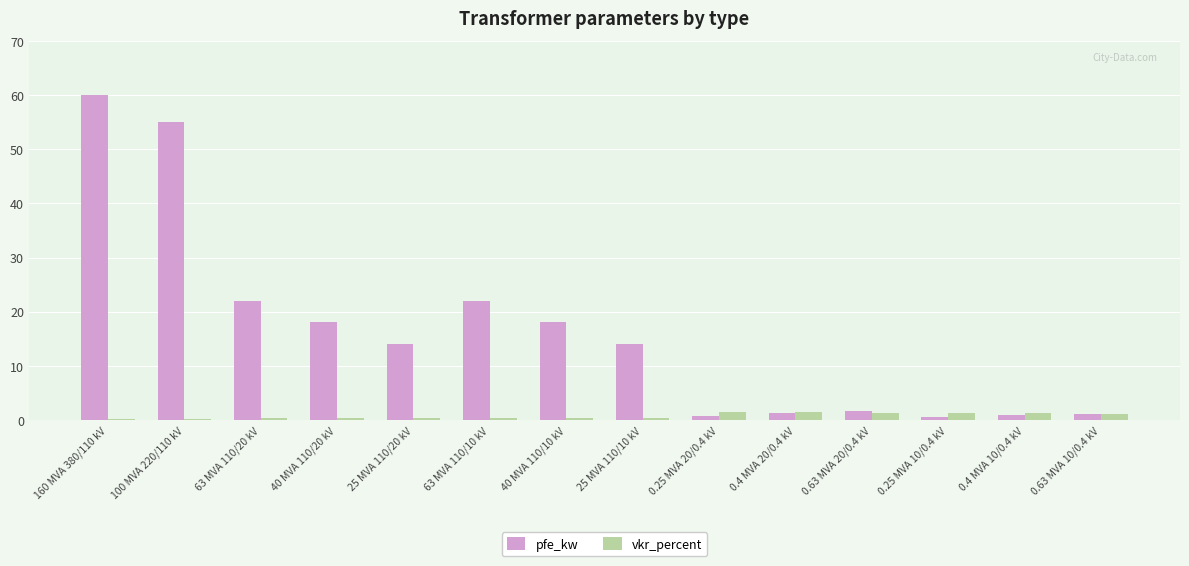

Between 40 MVA 110/20 kV and 0.4 MVA 20/0.4 kV, which series saw the biggest shift?

pfe_kw